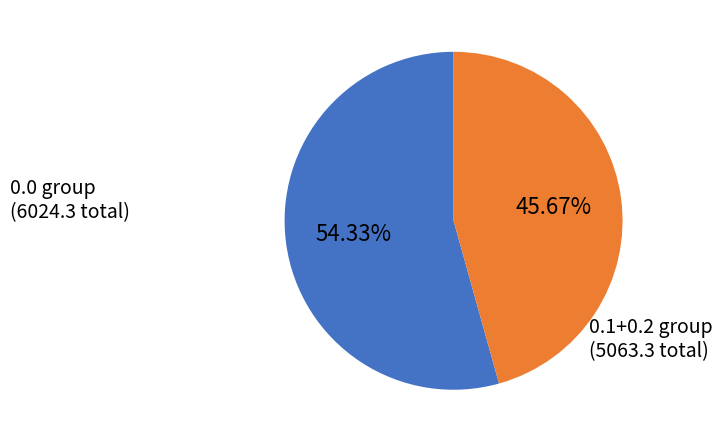

Count the number of slices in the pie.

2